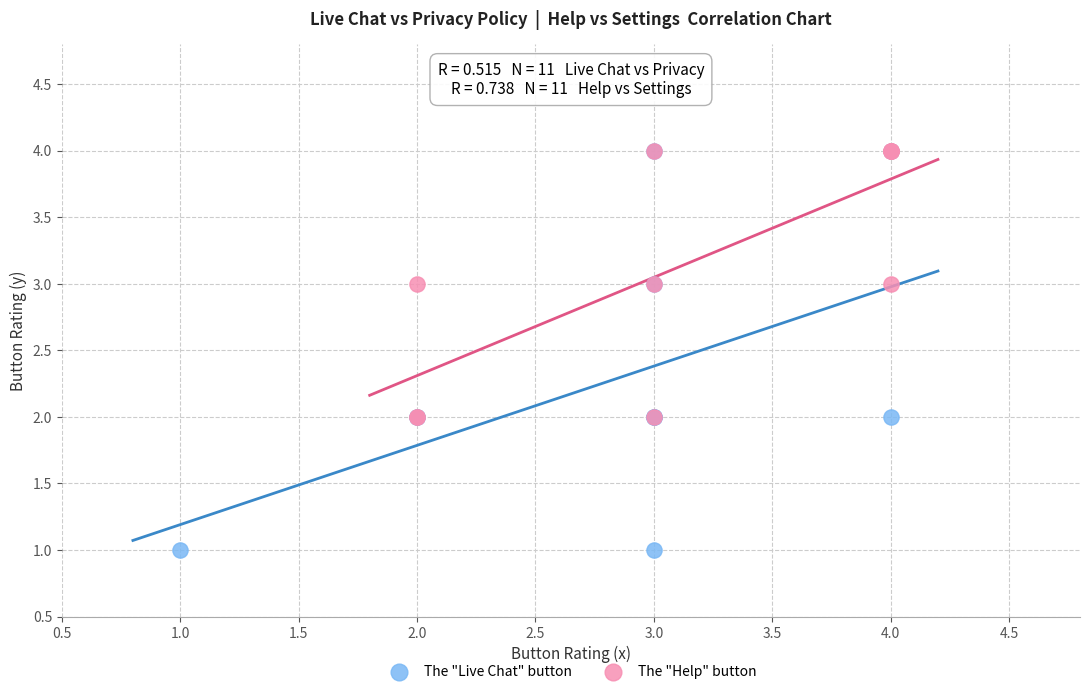

Which series has the widest spread of Y values?

The "Live Chat" button